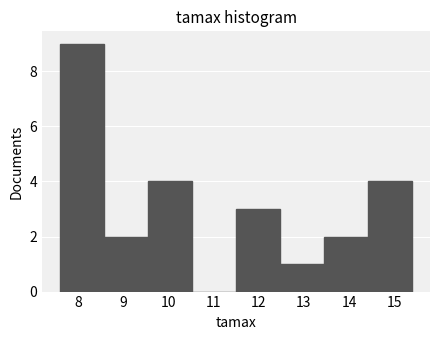

Reading left to right, transcribe this chart: for each bar, give the range it covers on the x-axis and its height. Neither the bar edges nor the heights are printed on the chart, so give them approximately, as read against the axes.

7.6 to 8.6: 9
8.6 to 9.6: 2
9.6 to 10.5: 4
10.5 to 11.5: 0
11.5 to 12.5: 3
12.5 to 13.5: 1
13.5 to 14.4: 2
14.4 to 15.4: 4